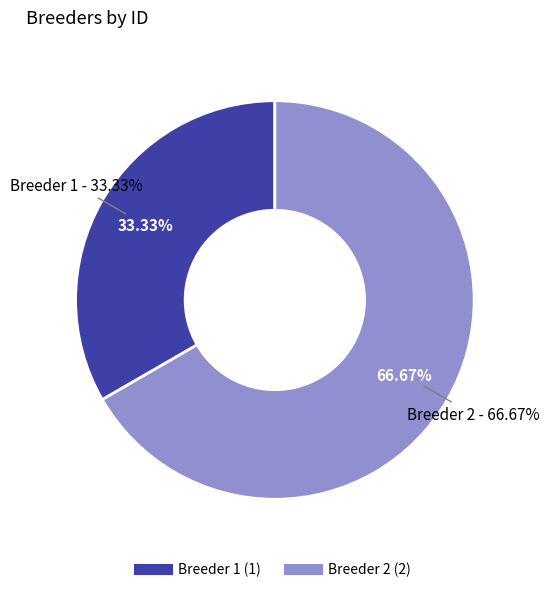

How many segments does this pie chart have?

2